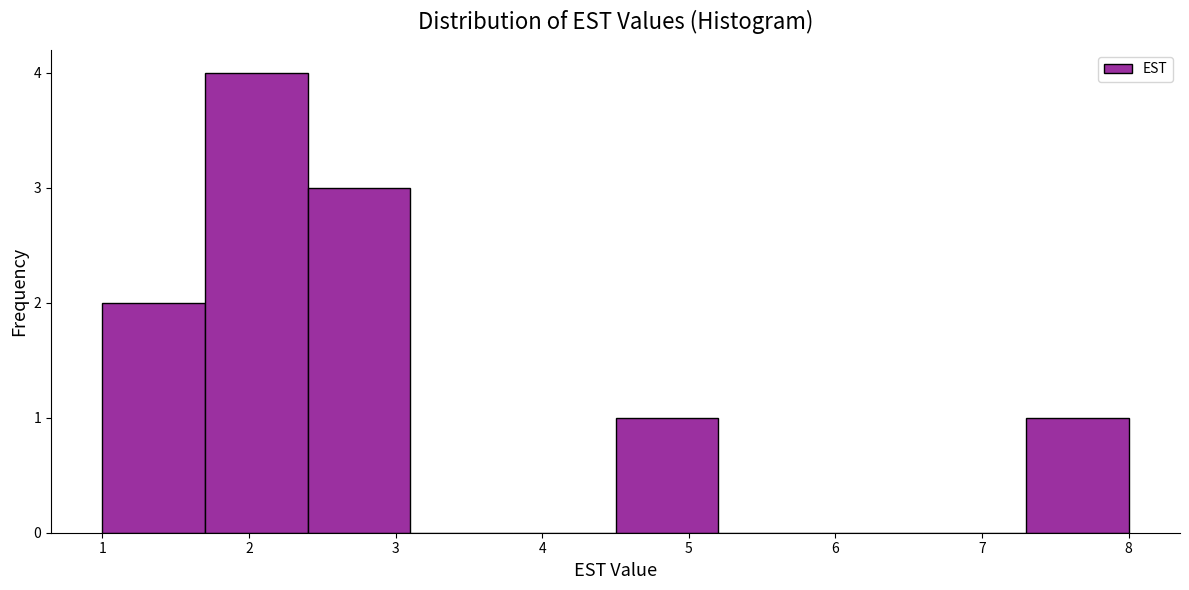

Reading left to right, list every bar in this chart as the range it spans on the x-axis followed by its height. The values are not printed on the chart, so give them approximately, as read against the axis.

1.0 to 1.7: 2
1.7 to 2.4: 4
2.4 to 3.1: 3
3.1 to 3.8: 0
3.8 to 4.5: 0
4.5 to 5.2: 1
5.2 to 5.9: 0
5.9 to 6.6: 0
6.6 to 7.3: 0
7.3 to 8.0: 1